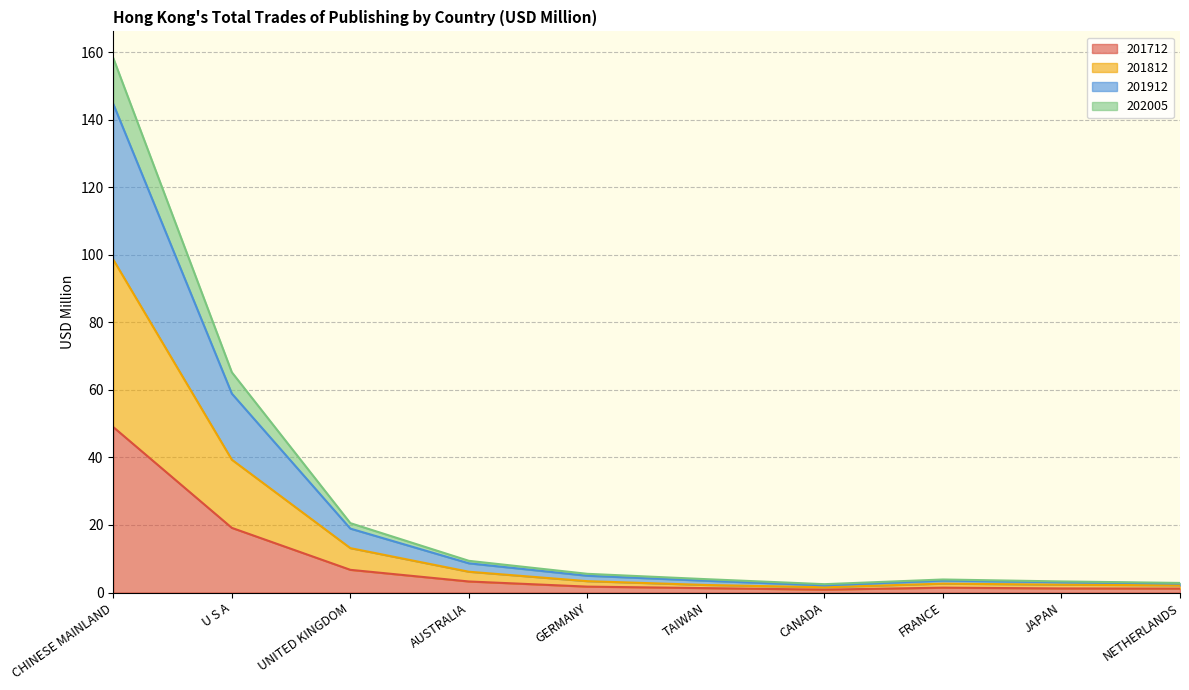

What is the total value across all series at CHINESE MAINLAND?

158.3